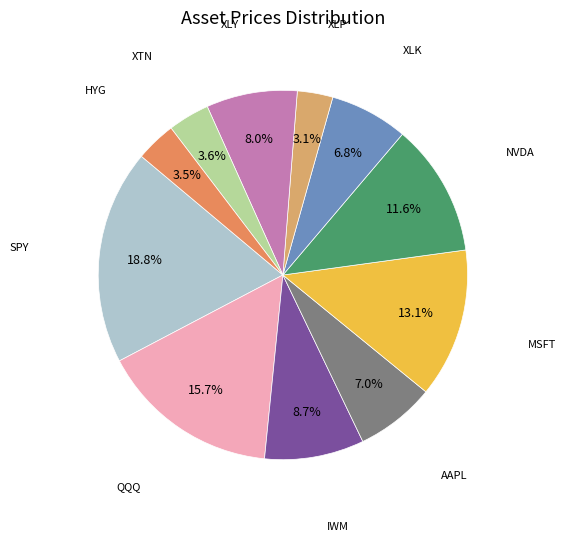

To the nearest percent, what is the average slice percentage?

9%